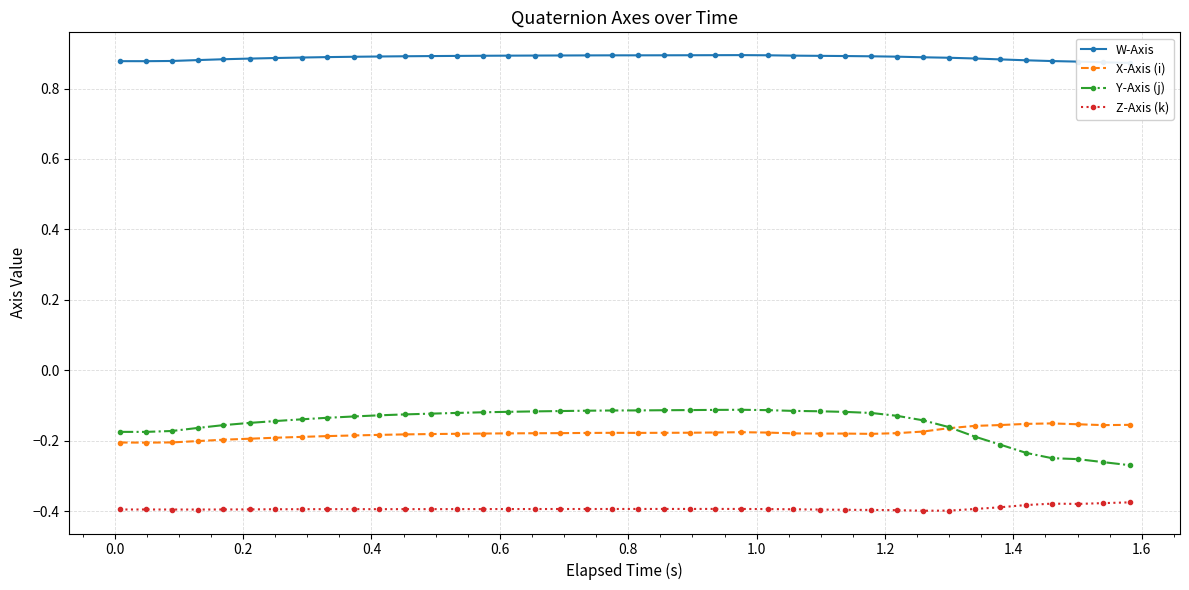

True or false: X-Axis (i) and Z-Axis (k) intersect in this chart.

False